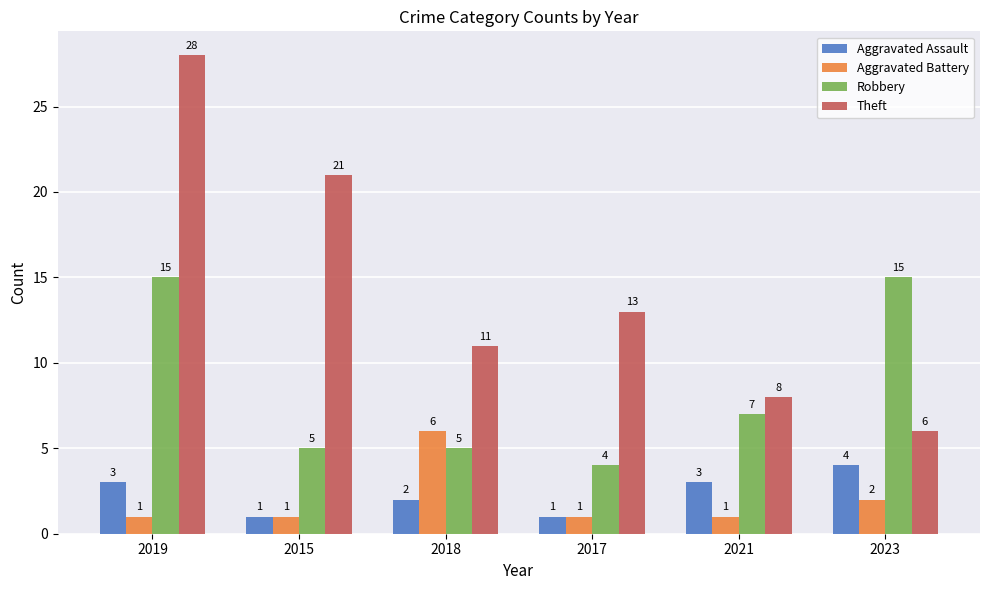

The value of Theft at 2019 is 28. True or false?

True